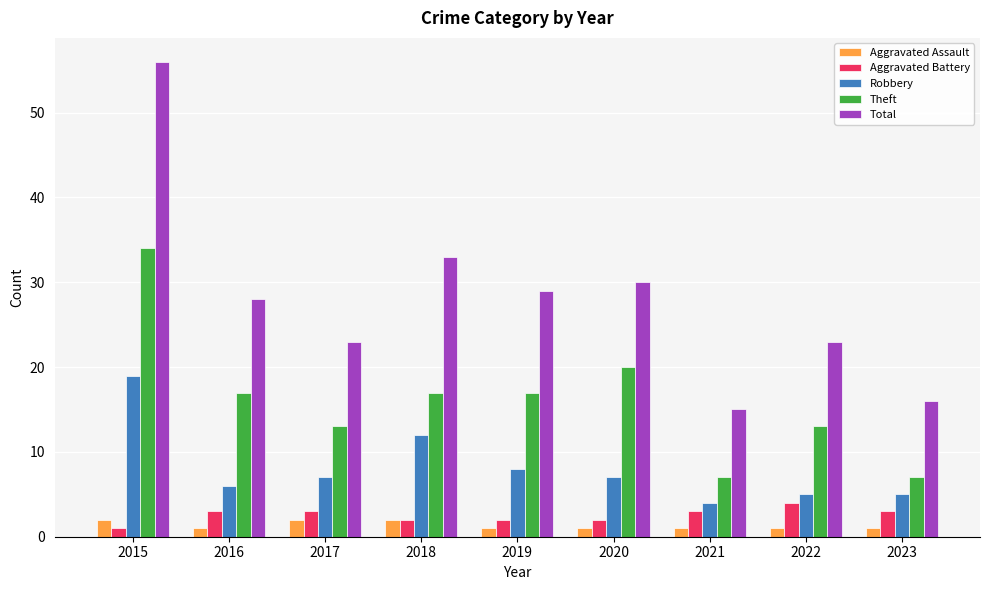

What is the sum of the Aggravated Battery values at 2023 and 2016?

6